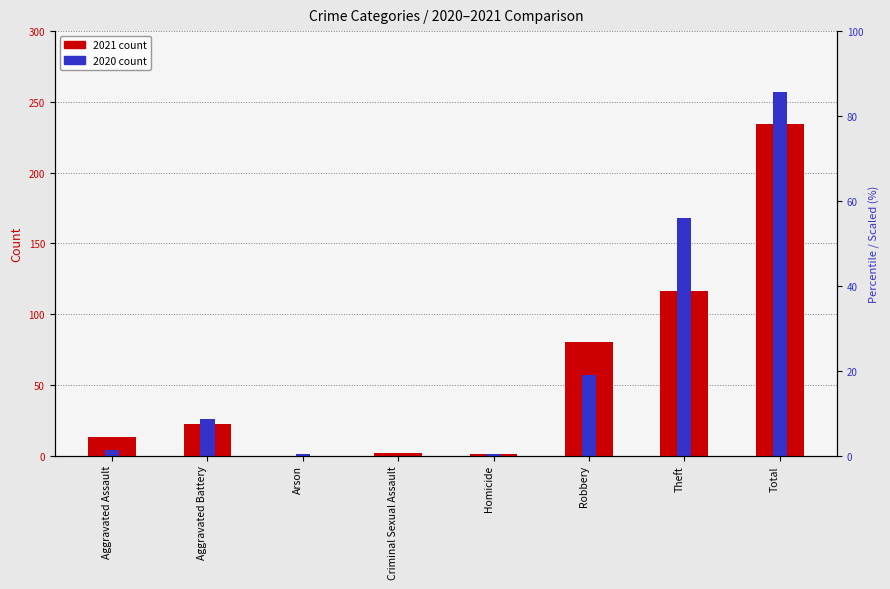

Count the number of data series in this chart.

2